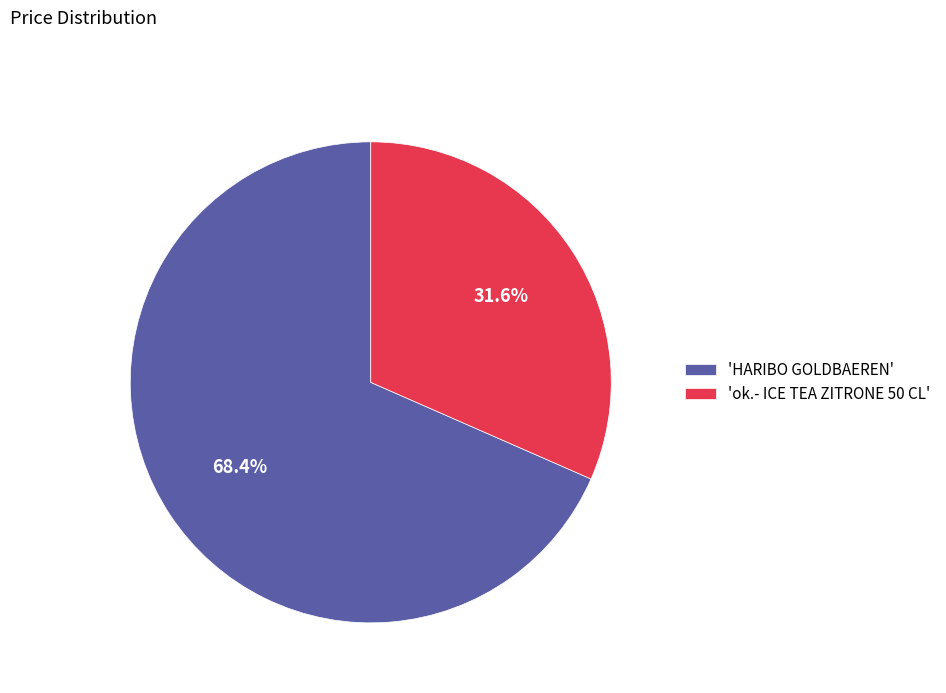

What is the largest slice in the pie chart?

'HARIBO GOLDBAEREN'